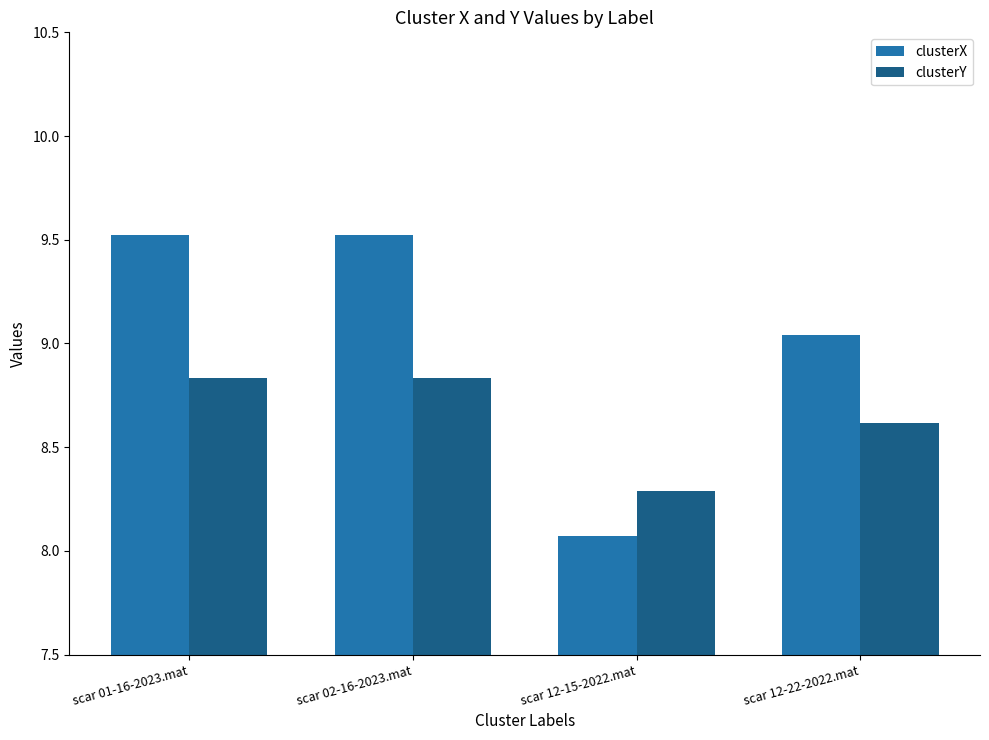

How many bars are there in each group?

2